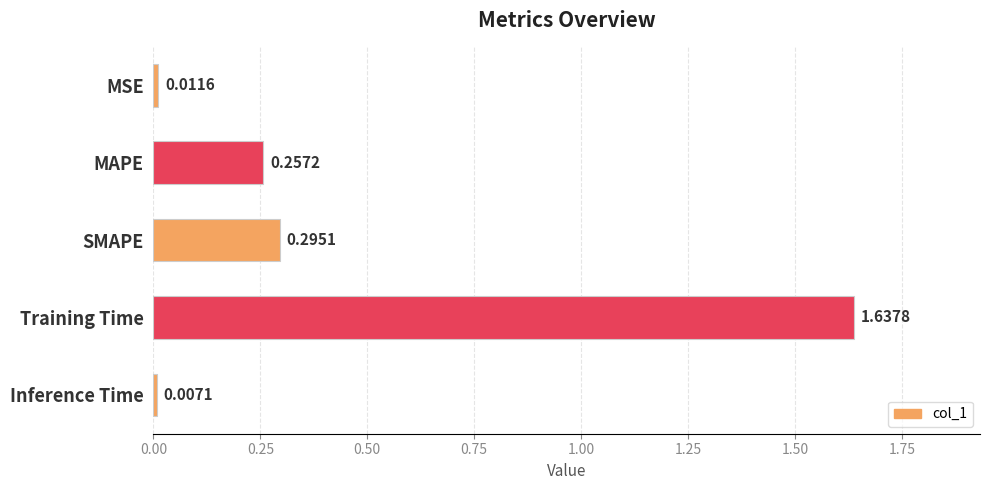

Rank the categories by value from highest to lowest.

Training Time, SMAPE, MAPE, MSE, Inference Time